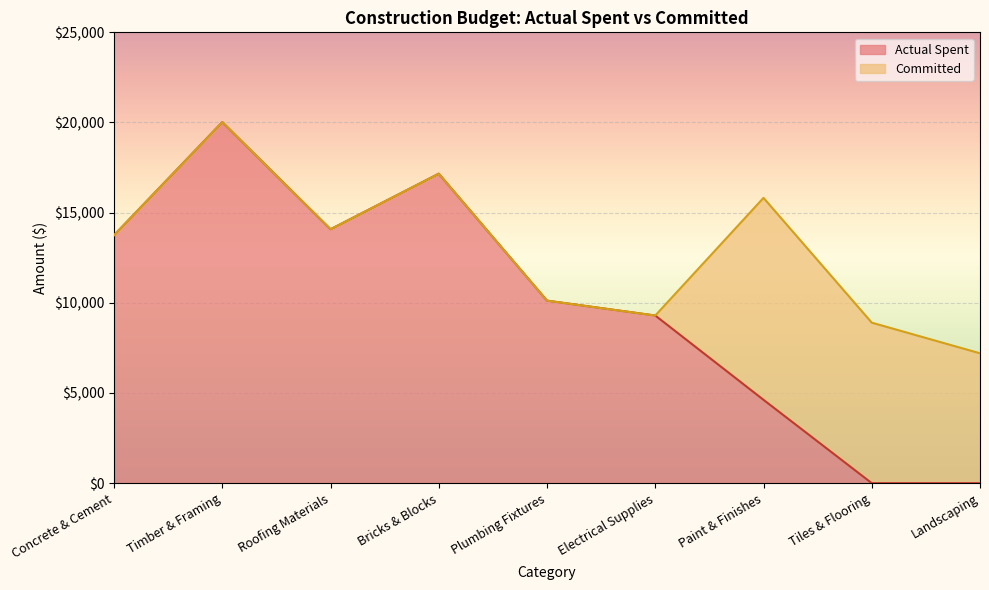

What is the difference between the maximum and minimum values?

20020